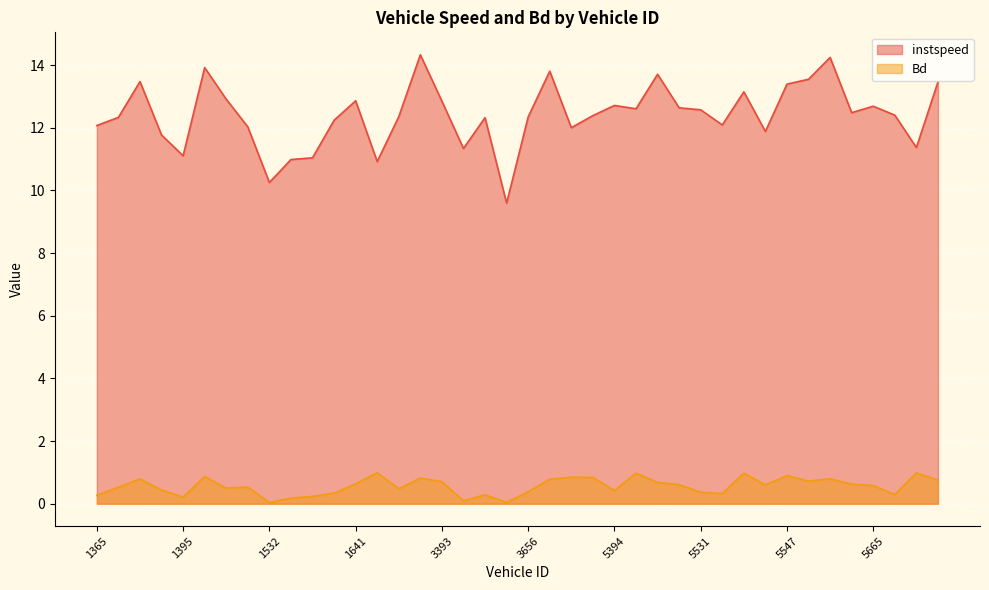

At how many categories does at least one series exceed 9?

40